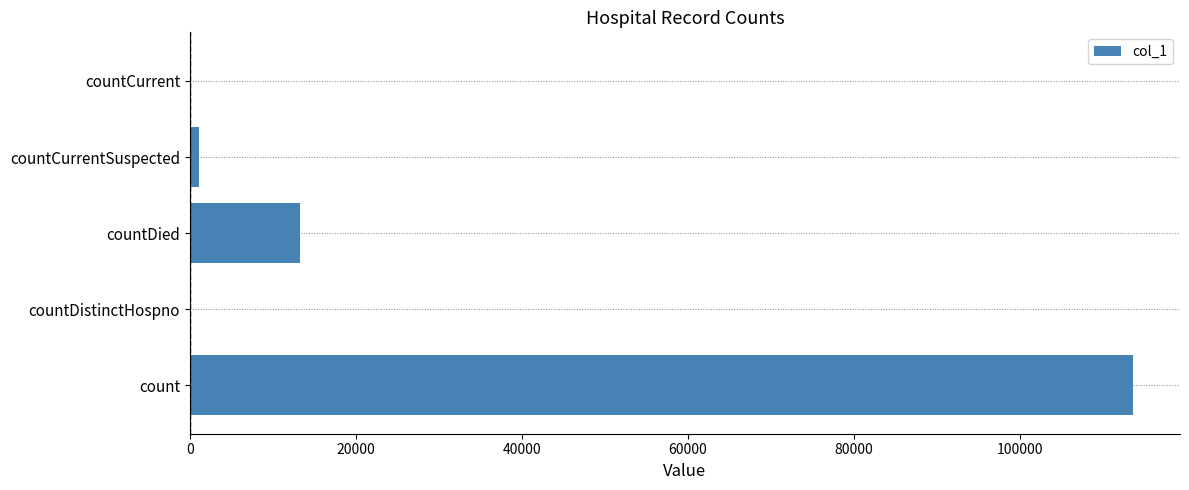

True or false: the data shows 0 at countCurrent.

True